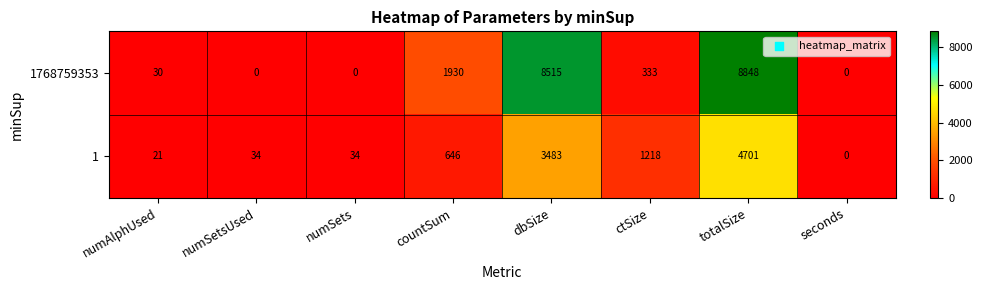

List the series in order of their overall mean, lowest first.

1, 1768759353